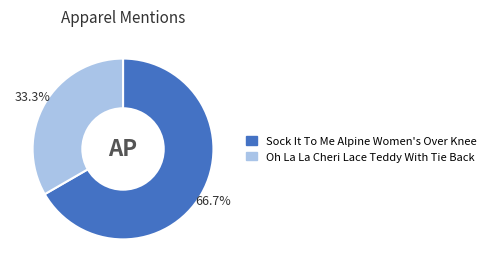

Approximately how many times larger is the value at Sock It To Me Alpine Women's Over Knee compared to Oh La La Cheri Lace Teddy With Tie Back?

2.0